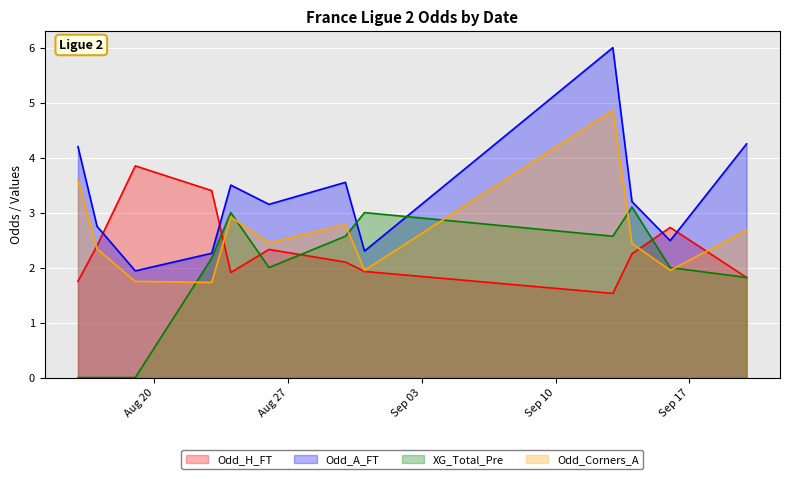

What is the label of the 5th point from the right?

2024-08-31